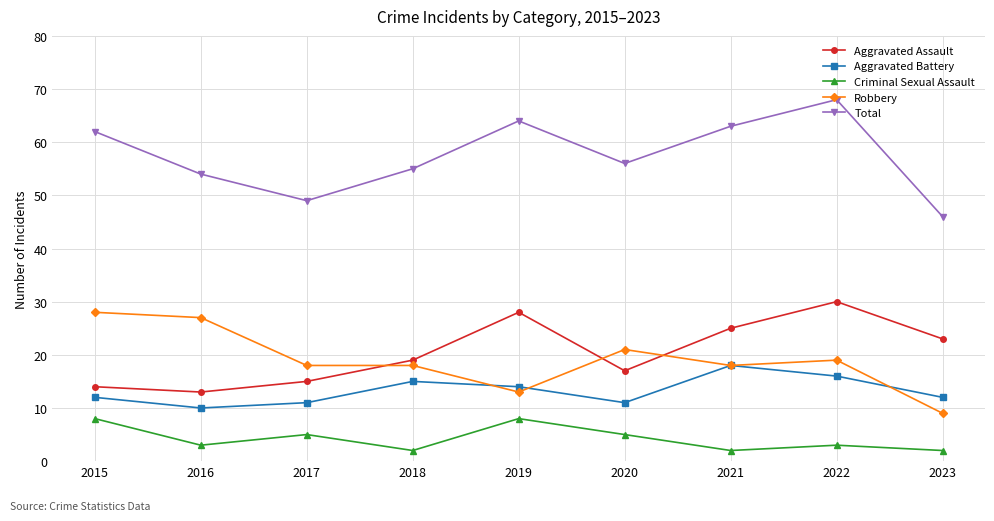

Which series has the largest total across all categories?

Total